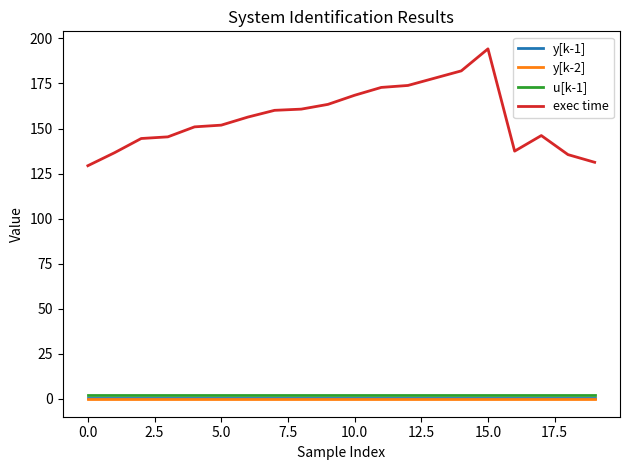

Which series has the largest total across all categories?

exec time